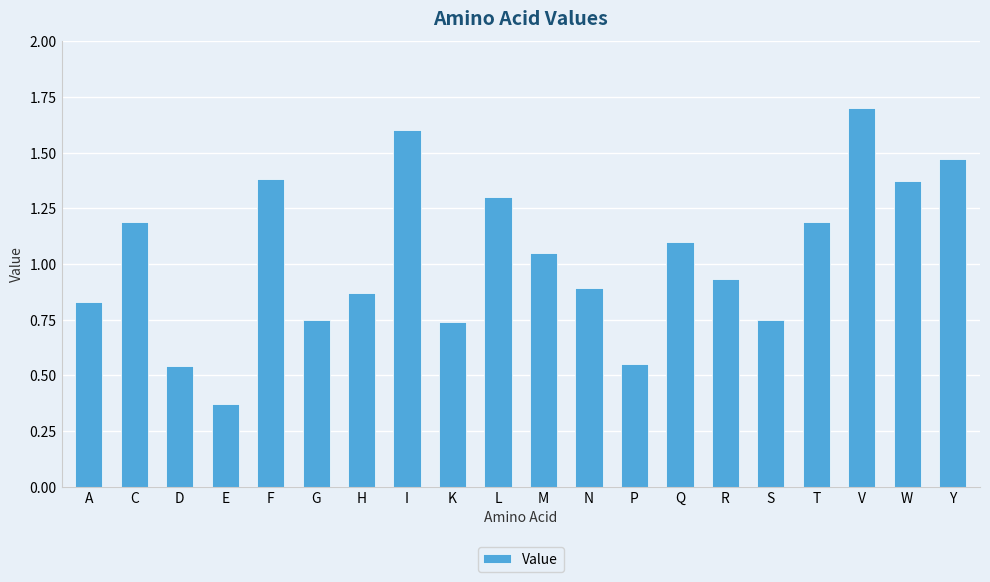

What is the change in value from H to V?

+0.8